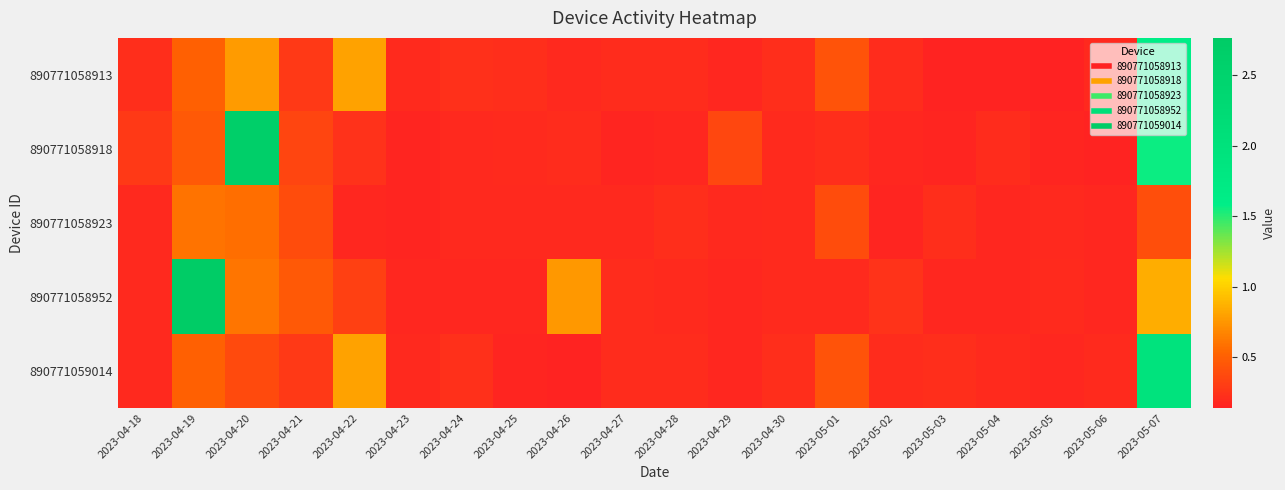

List the series in order of their peak value, highest first.

890771058952, 890771058918, 890771059014, 890771058913, 890771058923